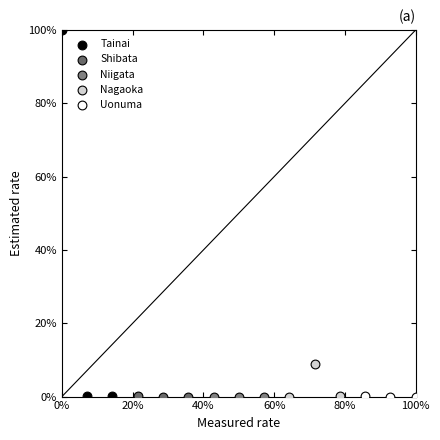

What are all the series names shown in the legend?

Tainai, Shibata, Niigata, Nagaoka, Uonuma